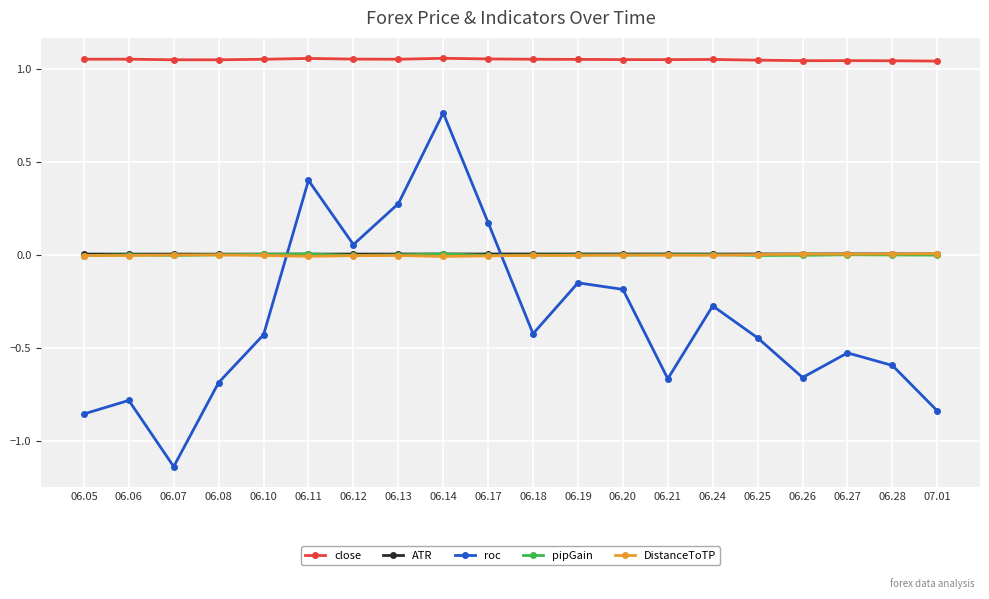

True or false: close has a value of 1.5 at 07.01.

False